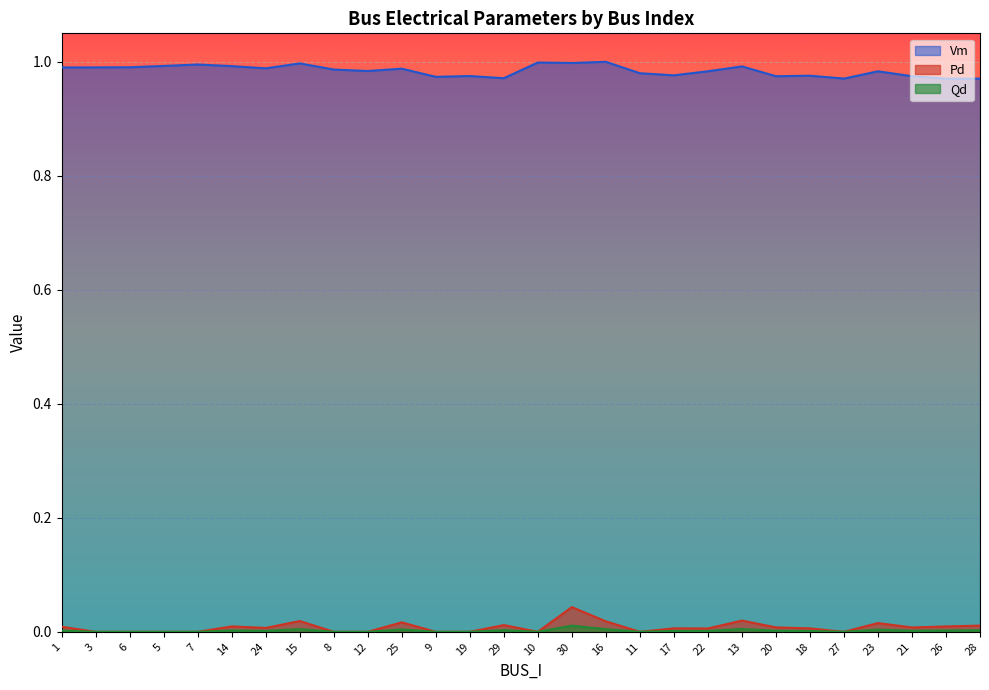

True or false: Vm has a value of 1.7 at 5.

False